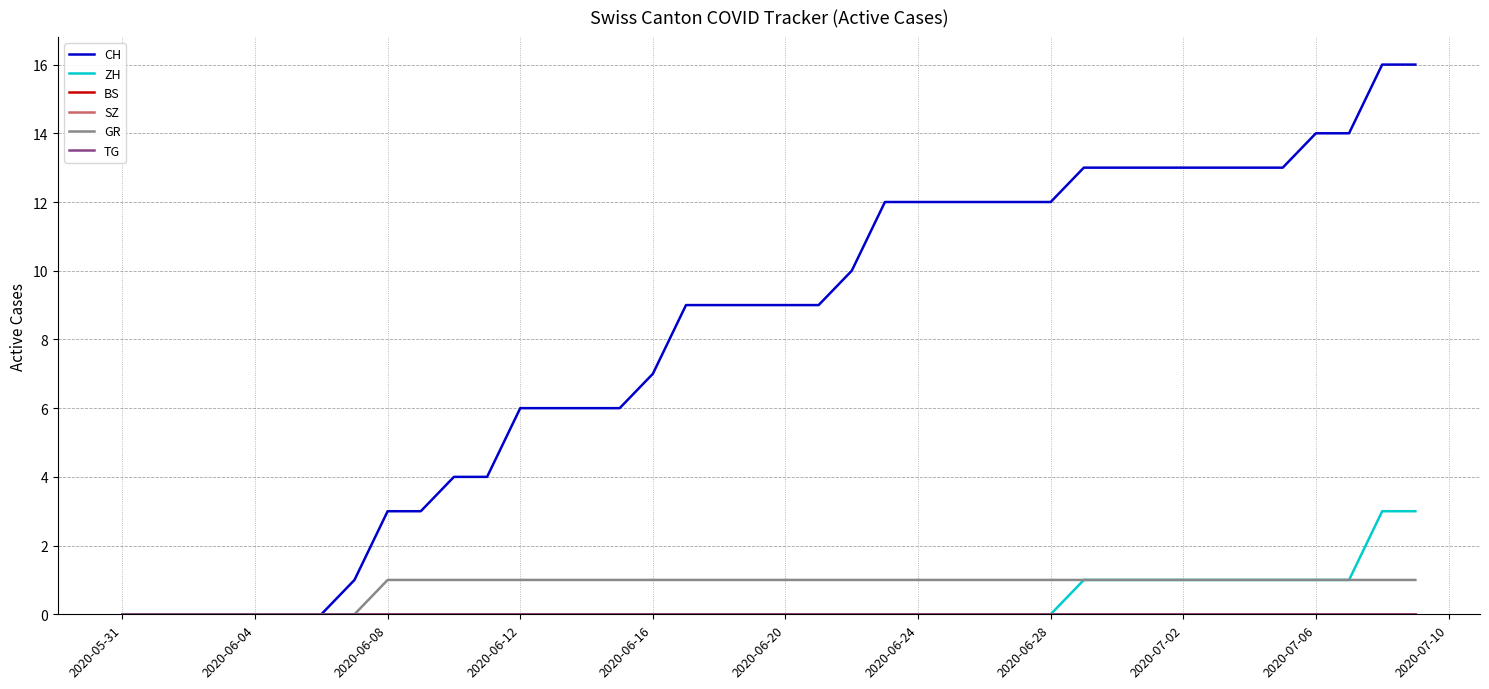

Does the chart have visible grid lines?

Yes